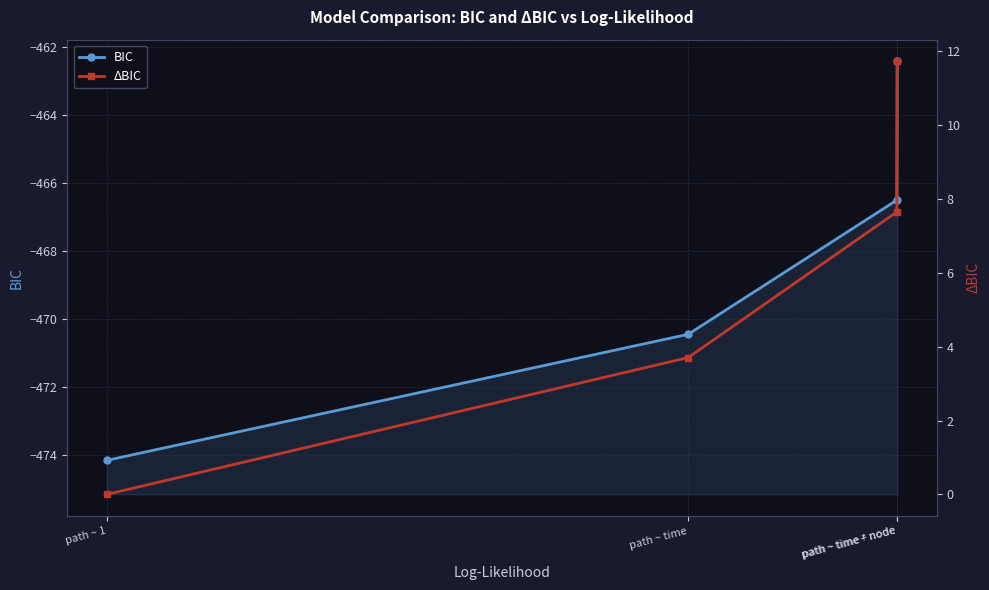

What is the sum of the BIC values at path ~ 1 and path ~ time?

-944.6